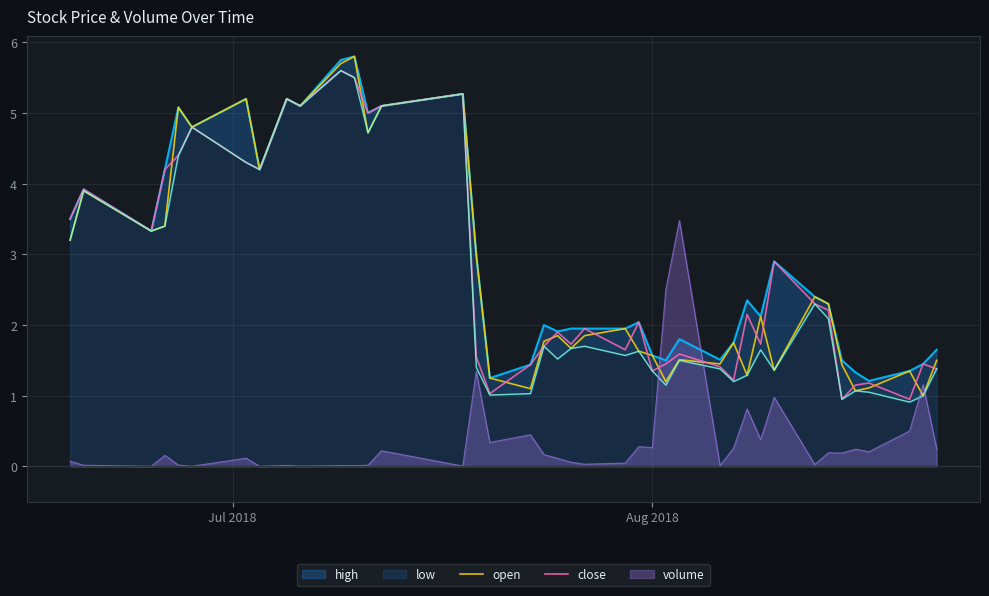

What is the highest value of the volume series?

3.5